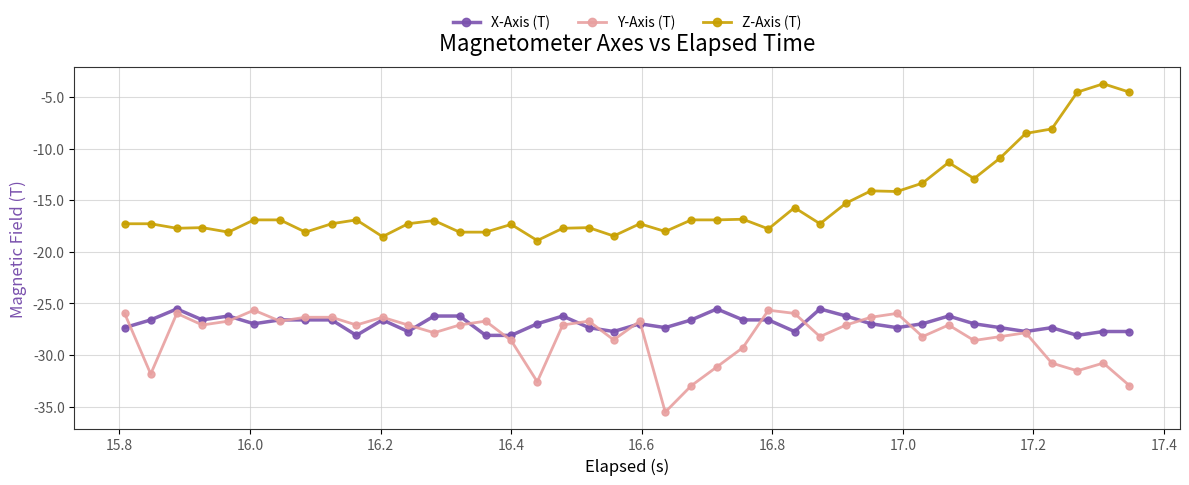

What is the maximum value shown in the chart?

-3.7